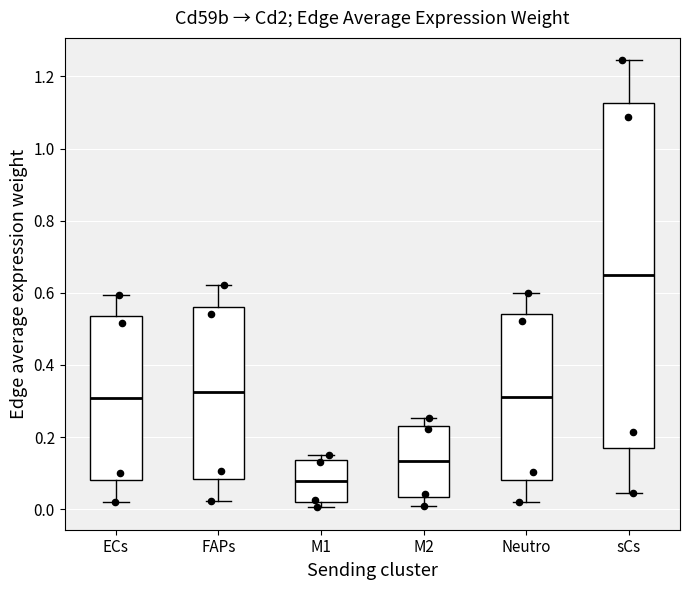

Which box's median line is the lowest?

M1